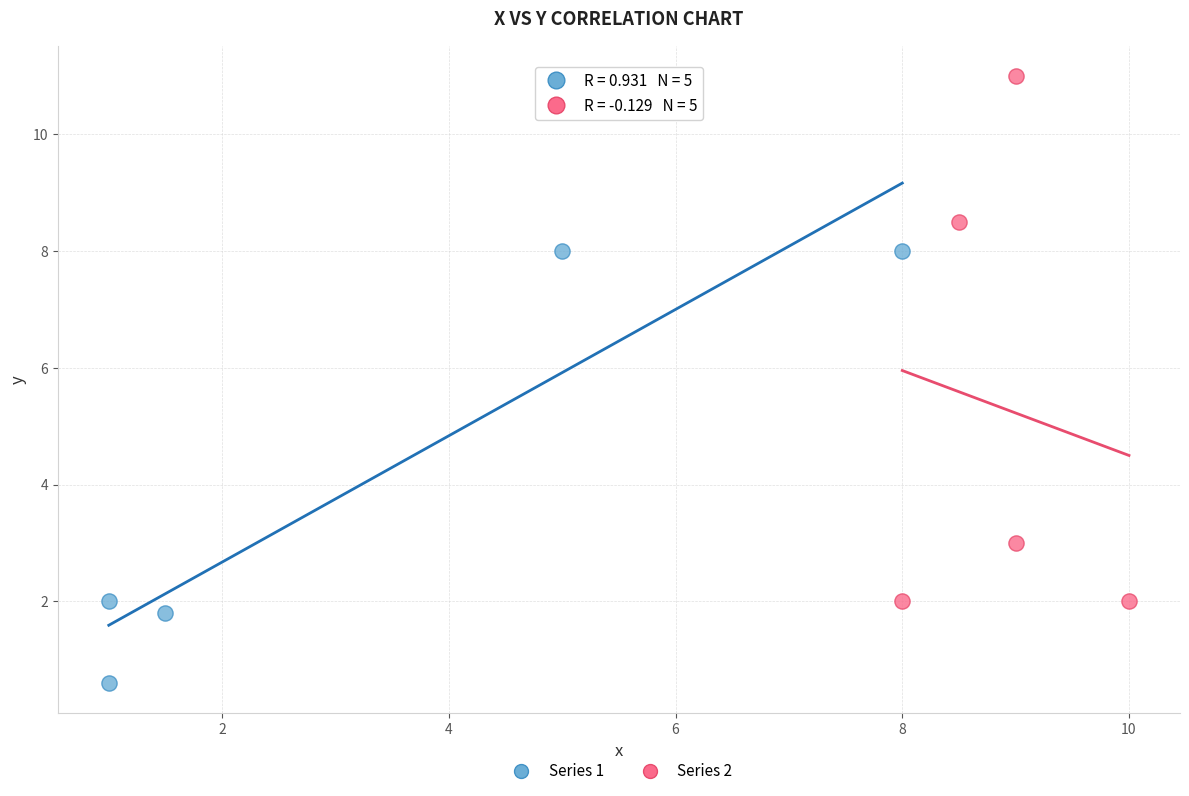

Which series contains the lowest Y value?

Series 1